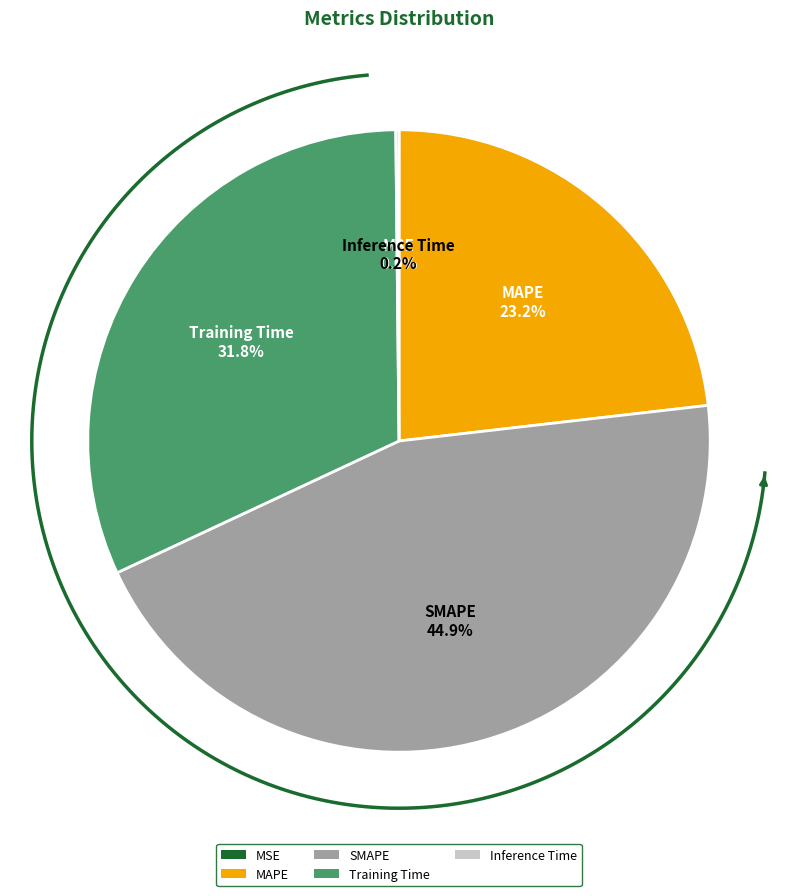

What percentage do MAPE and Inference Time together represent?

23.3%